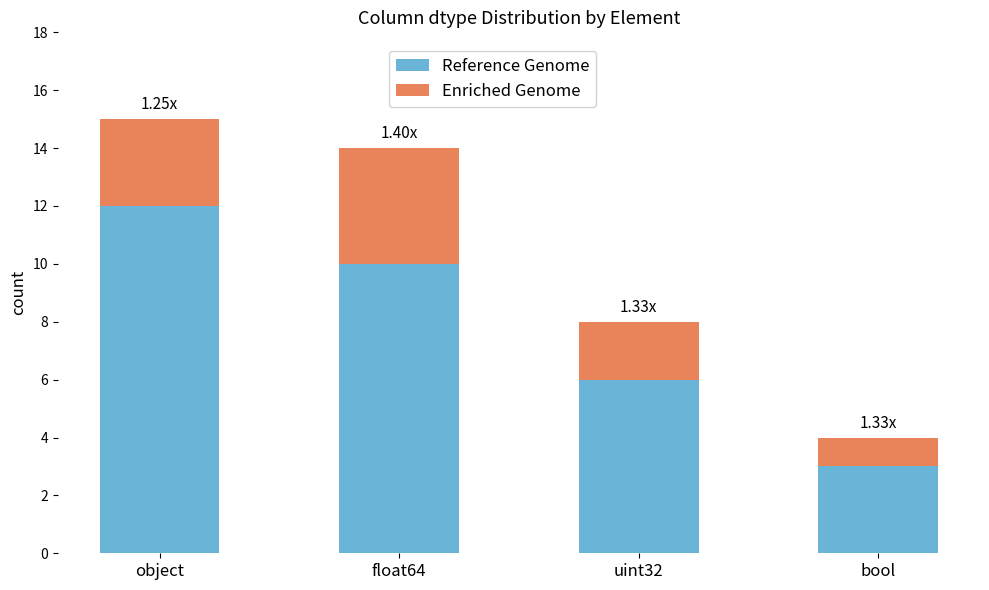

At which label does Reference Genome reach its minimum?

bool